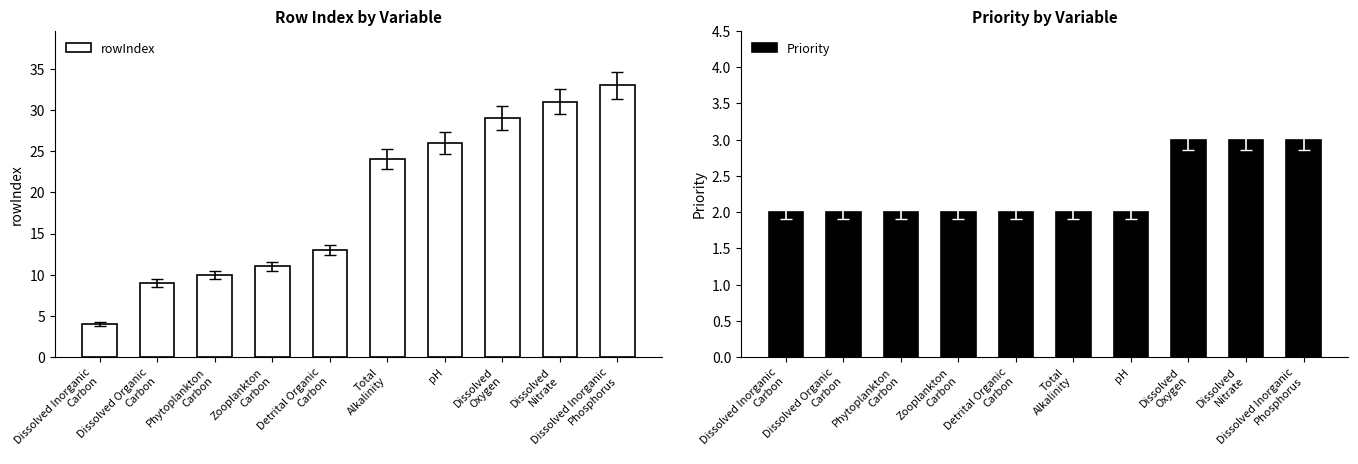

What is the total value across all series at Zooplankton
Carbon?

13